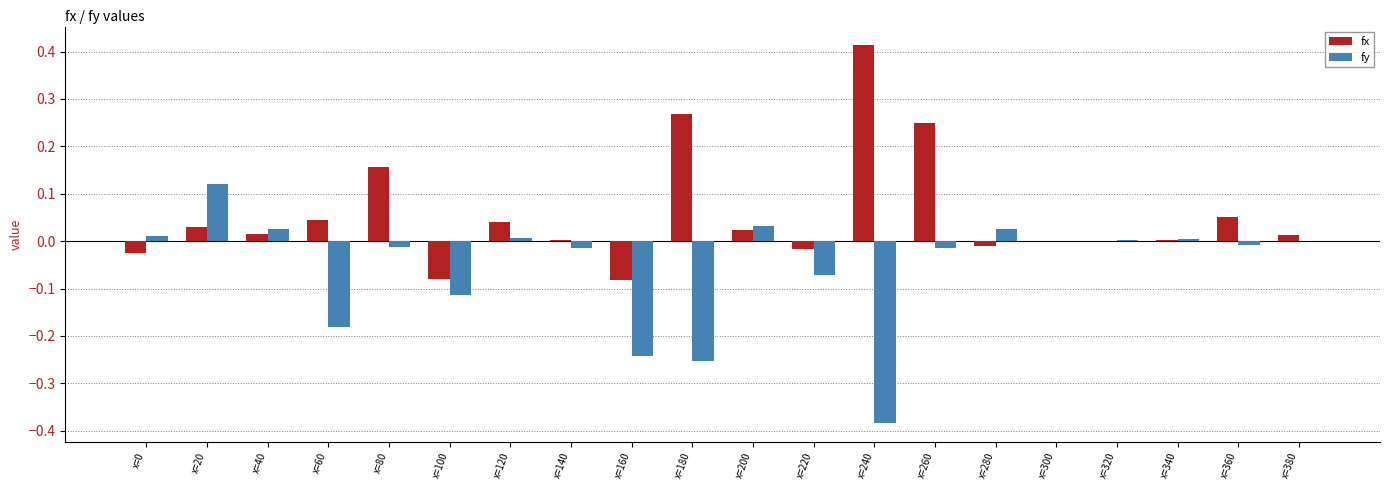

Which series has the largest total across all categories?

fx